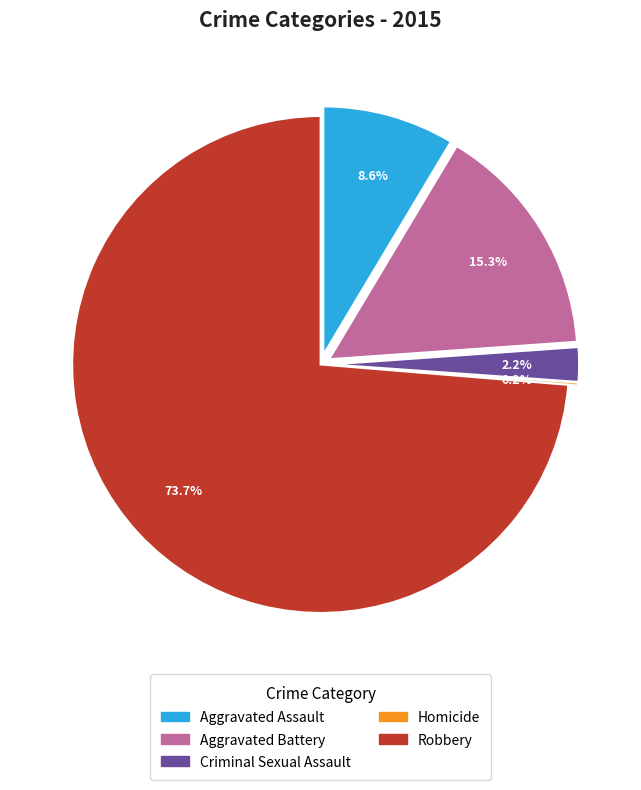

Is it true that Robbery is 66% of the pie?

False